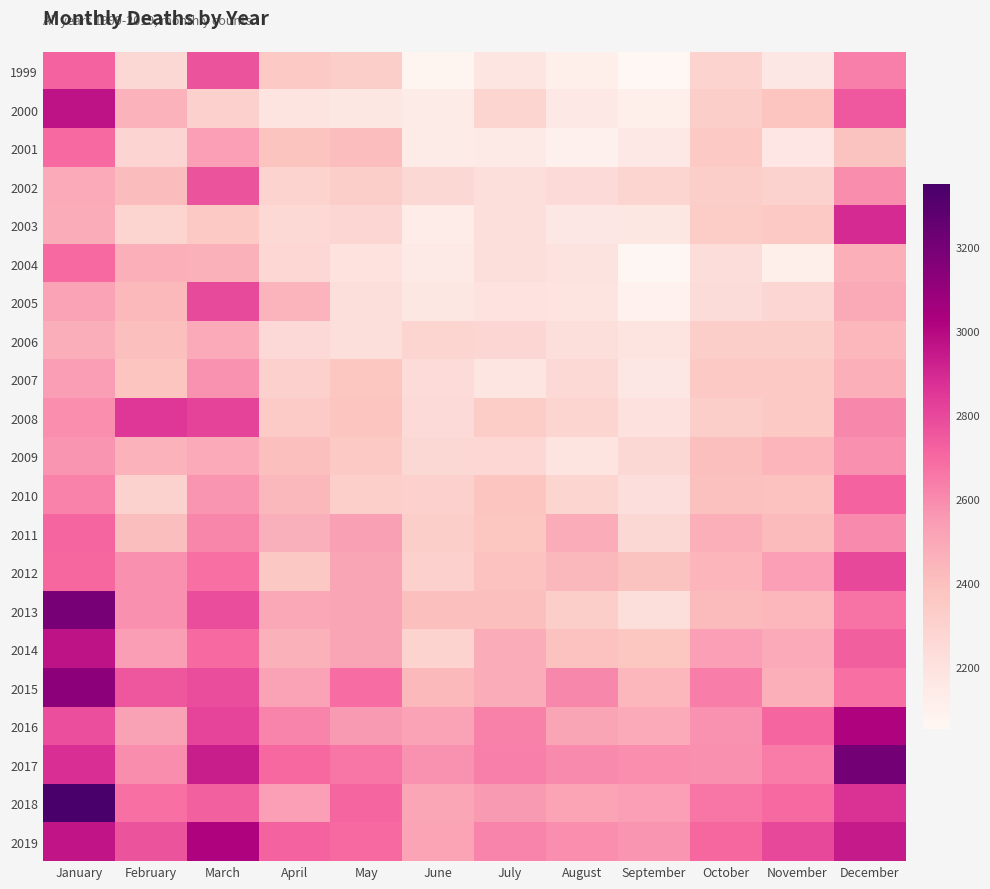

What is the smallest value displayed?

2053